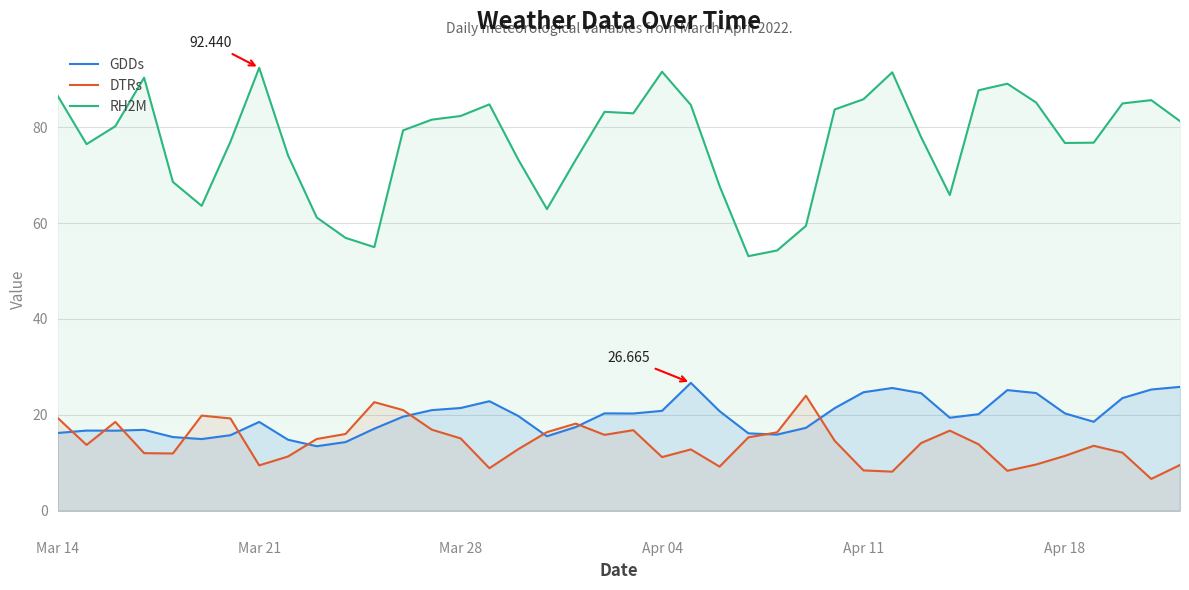

True or false: RH2M and DTRs intersect in this chart.

False